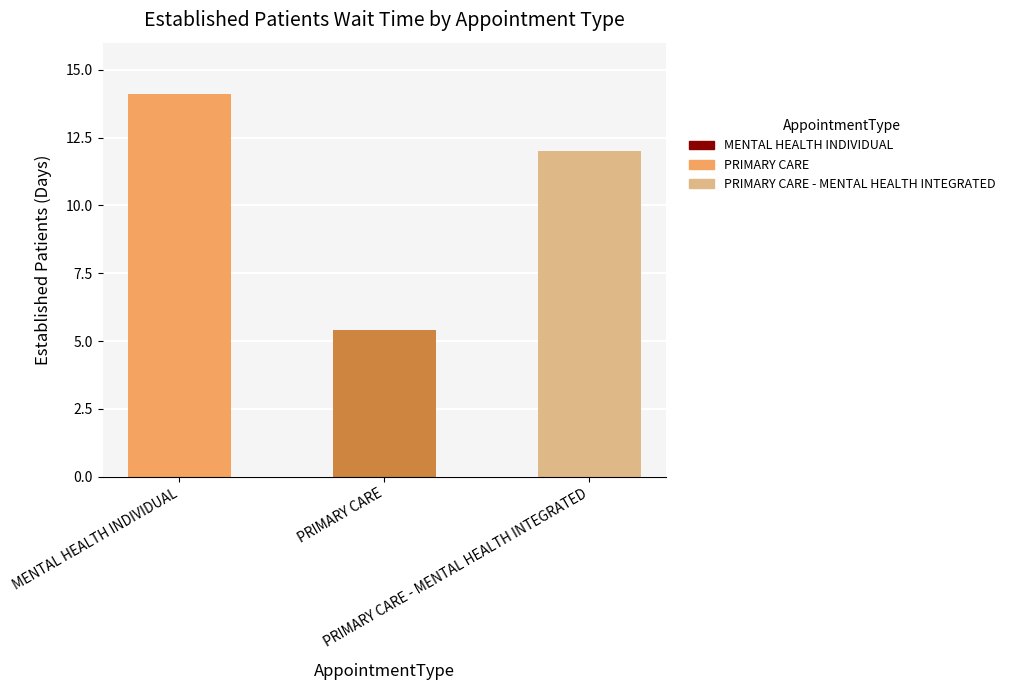

Reading right to left, extract all data points from this chart.

PRIMARY CARE - MENTAL HEALTH INTEGRATED=12.0	PRIMARY CARE=5.4	MENTAL HEALTH INDIVIDUAL=14.1